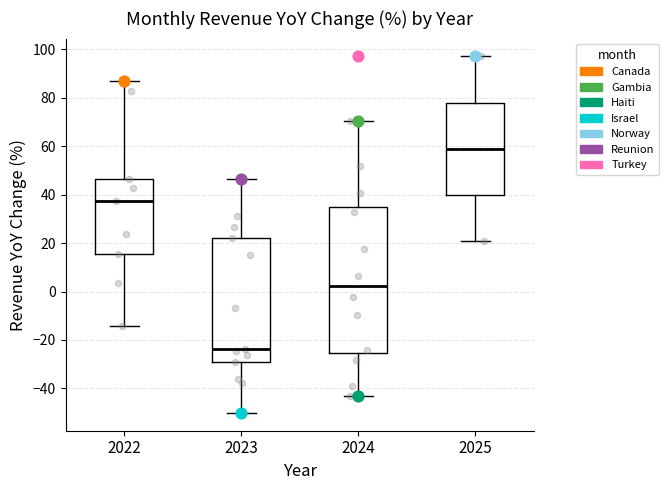

Which box is the tallest, from its lower edge to its upper edge?

2024